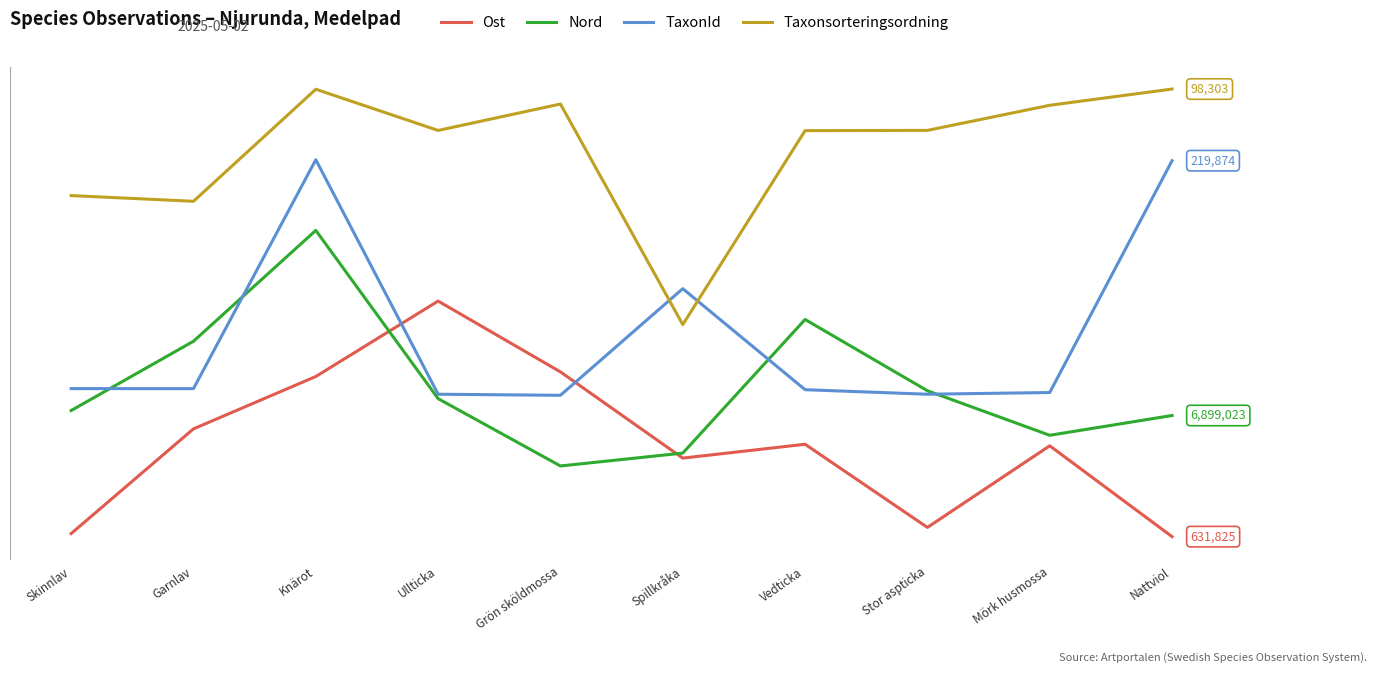

True or false: Ost has more than 2 points higher than both neighbors.

True